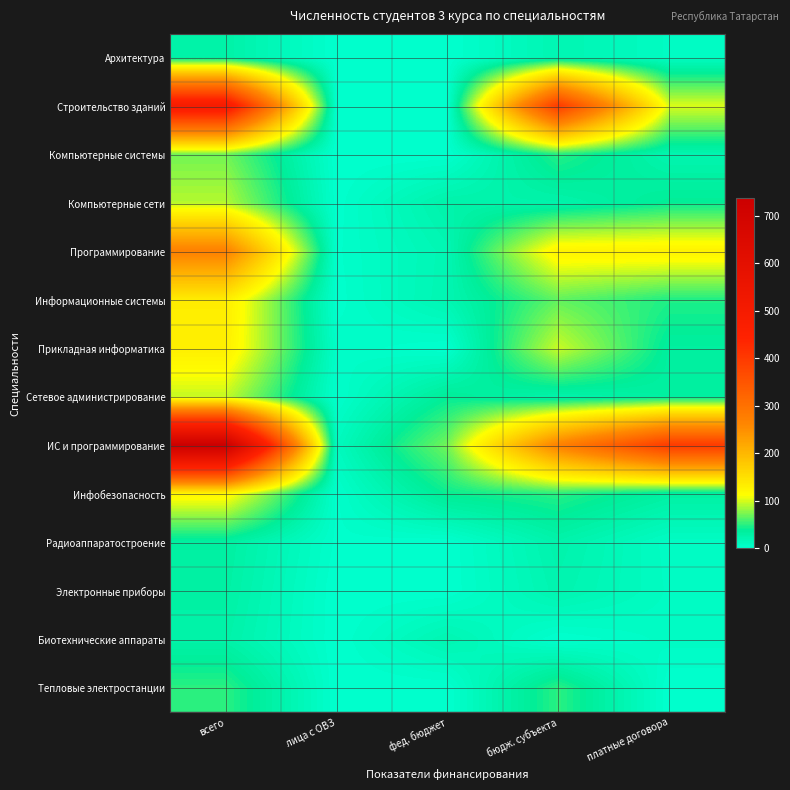

Between всего and лица с ОВЗ, which series saw the biggest shift?

ИС и программирование